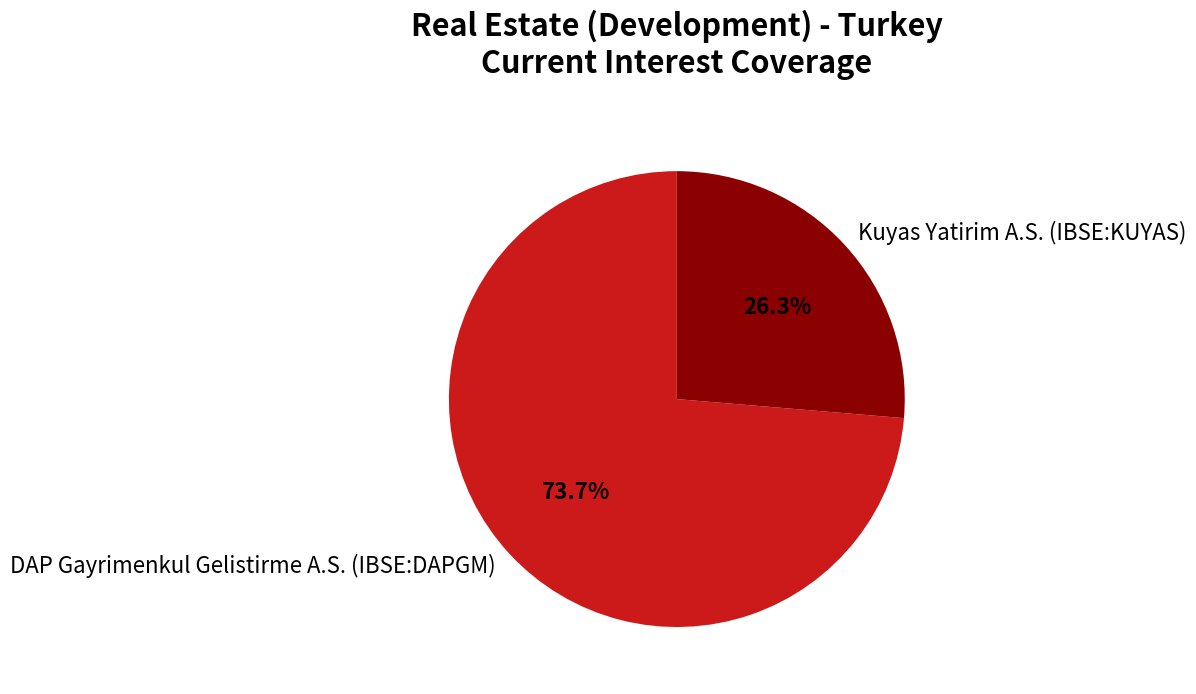

Which slice is the largest?

DAP Gayrimenkul Gelistirme A.S. (IBSE:DAPGM)